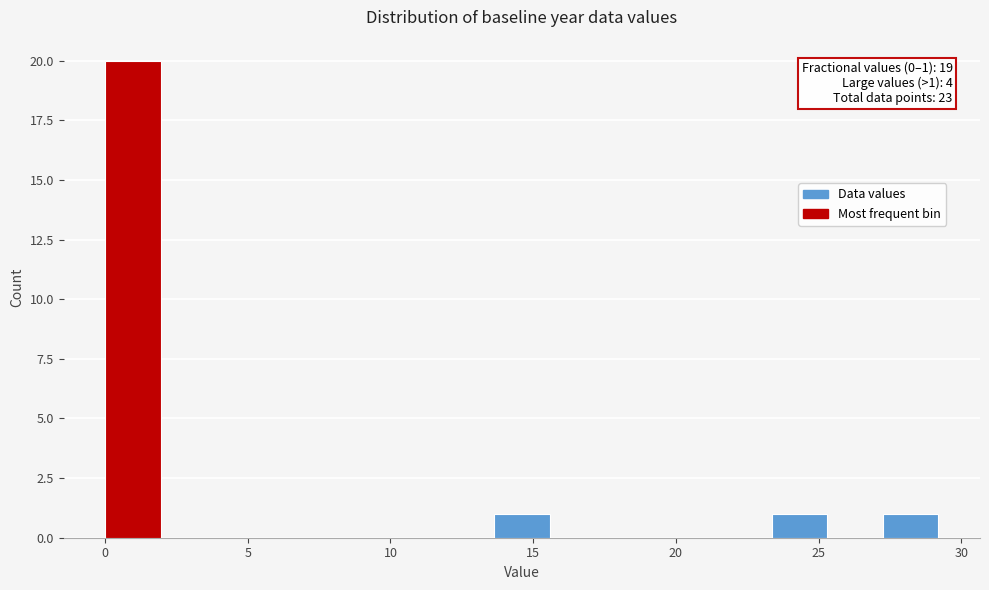

Read against the x-axis, roughly where is the centre of the tallest bar?

1.0